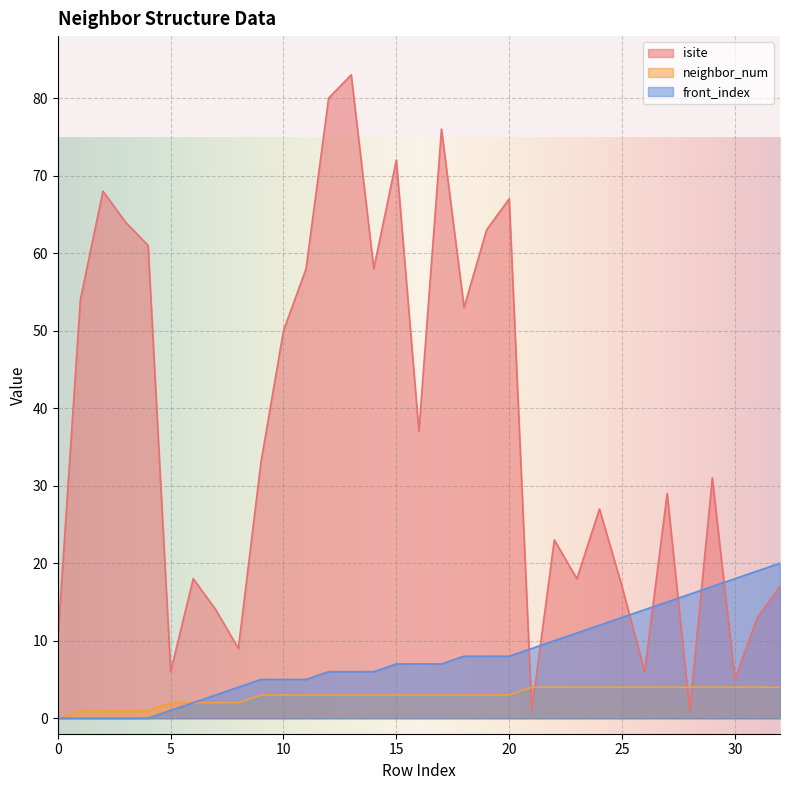

Reading left to right, extract all data points from this chart.

isite: 0=10	1=54	2=68	3=64	4=61	5=6	6=18	7=14	8=9	9=33	10=50	11=58	12=80	13=83	14=58	15=72	16=37	17=76	18=53	19=63	20=67	21=1	22=23	23=18	24=27	25=17	26=6	27=29	28=1	29=31	30=5	31=13	32=17
neighbor_num: 0=0	1=1	2=1	3=1	4=1	5=2	6=2	7=2	8=2	9=3	10=3	11=3	12=3	13=3	14=3	15=3	16=3	17=3	18=3	19=3	20=3	21=4	22=4	23=4	24=4	25=4	26=4	27=4	28=4	29=4	30=4	31=4	32=4
front_index: 0=0	1=0	2=0	3=0	4=0	5=1	6=2	7=3	8=4	9=5	10=5	11=5	12=6	13=6	14=6	15=7	16=7	17=7	18=8	19=8	20=8	21=9	22=10	23=11	24=12	25=13	26=14	27=15	28=16	29=17	30=18	31=19	32=20